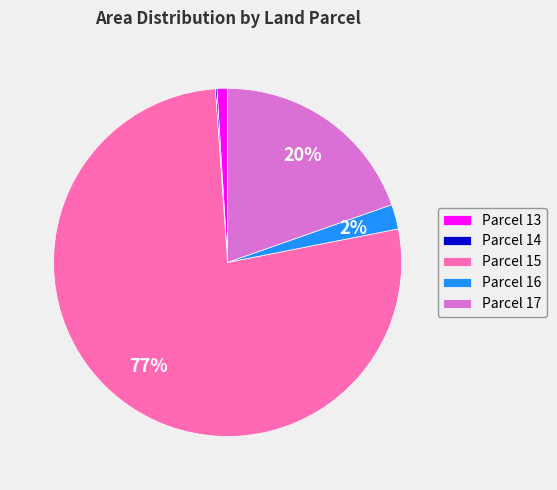

The Parcel 13 slice represents 15% of the pie. True or false?

False